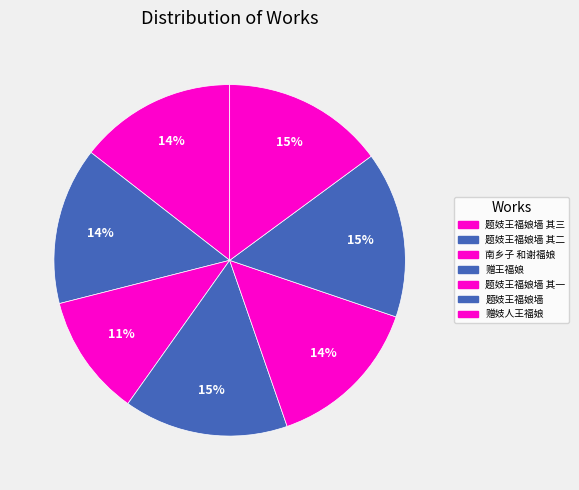

How many slices are in this pie chart?

7